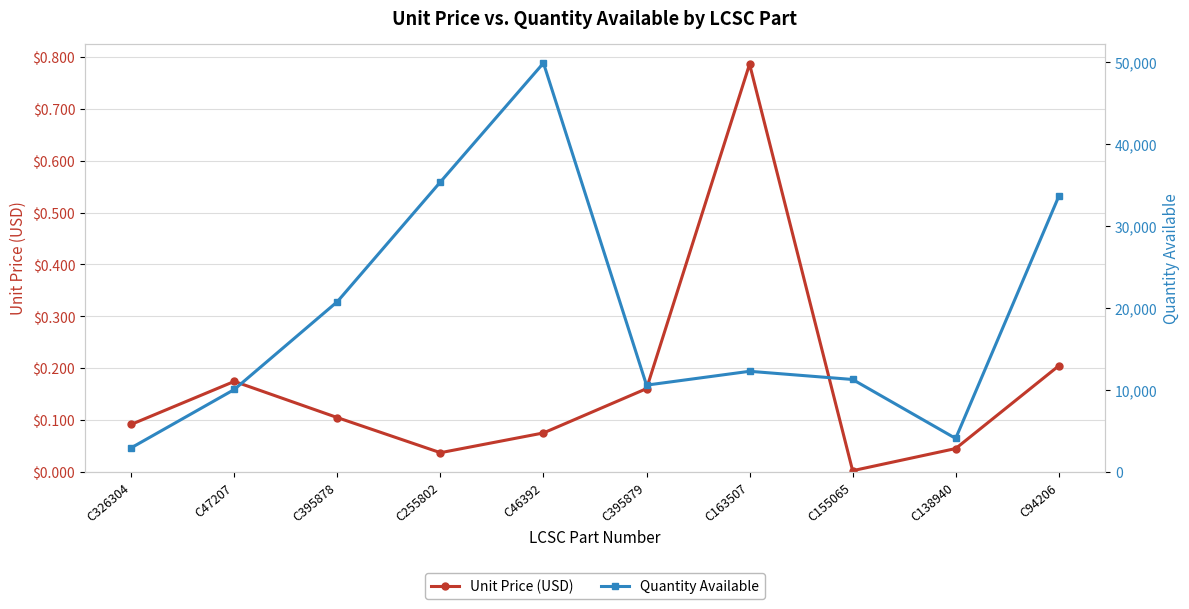

How many series are shown in this chart?

2